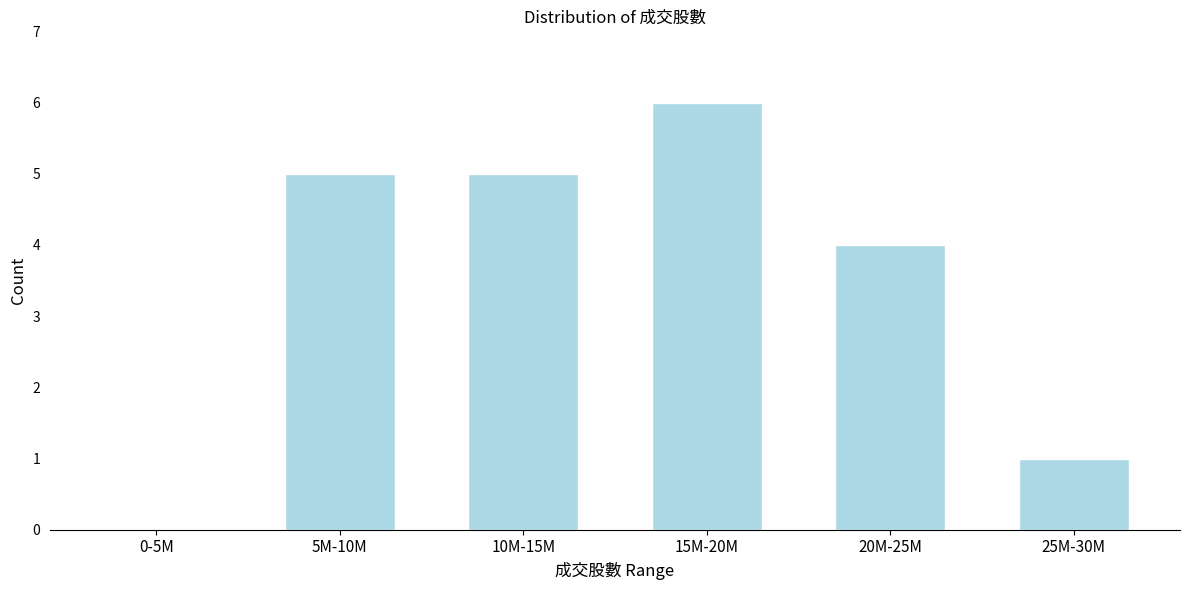

Reading left to right, extract all data points from this chart.

0-5M=0	5M-10M=5	10M-15M=5	15M-20M=6	20M-25M=4	25M-30M=1